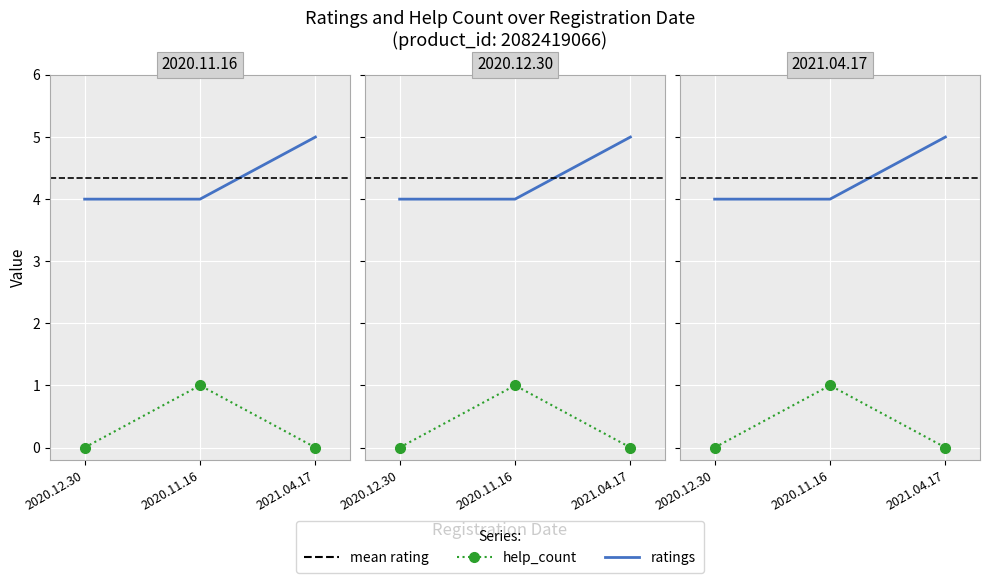

Reading left to right, list all the values displayed in this chart.

4	4	5